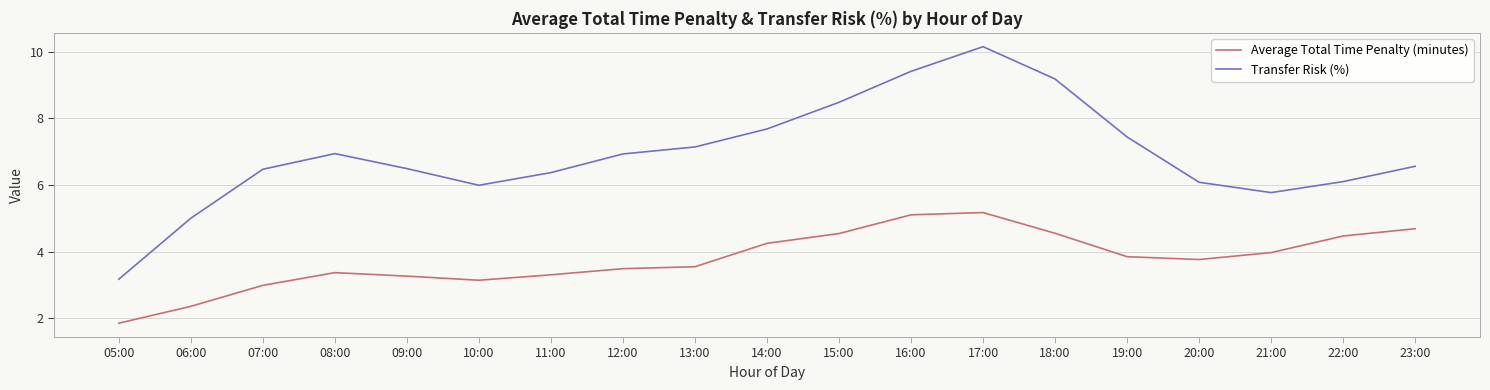

What is the difference between the maximum and minimum values in the Transfer Risk (%) series?

7.0